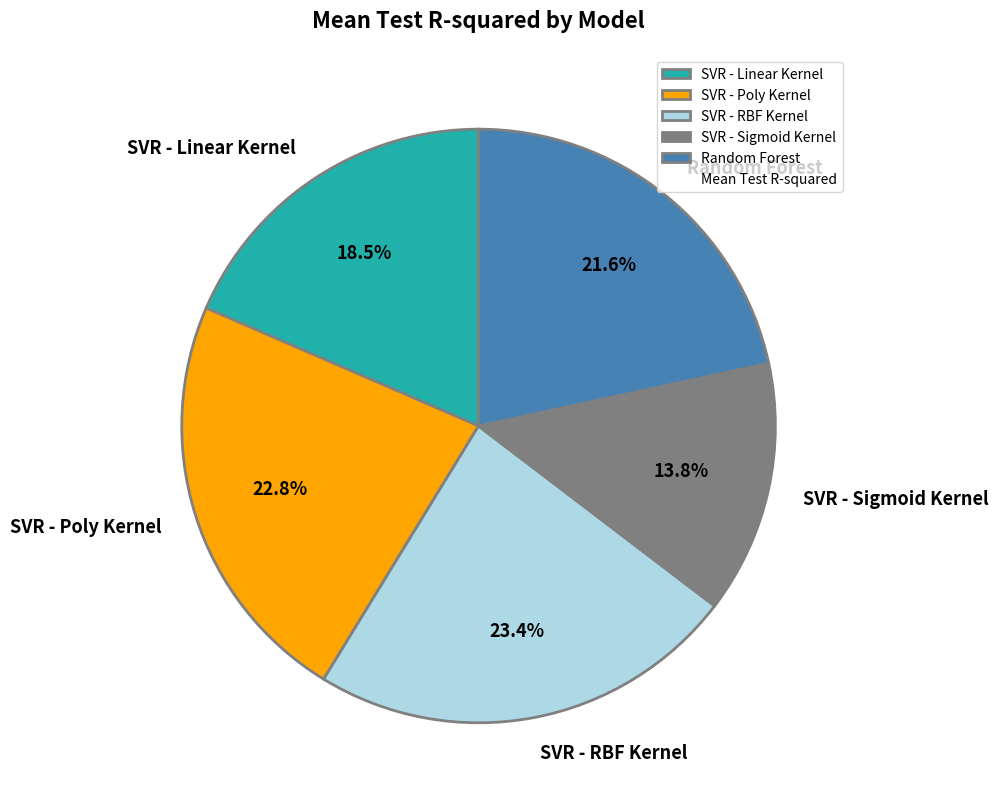

True or false: SVR - Sigmoid Kernel accounts for 14% of the total.

True